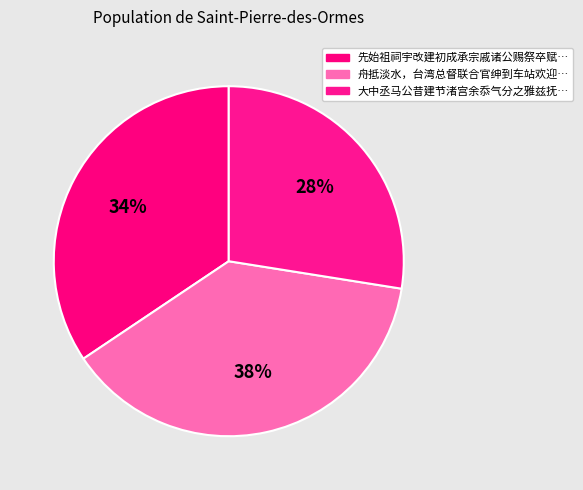

How many segments does this pie chart have?

3